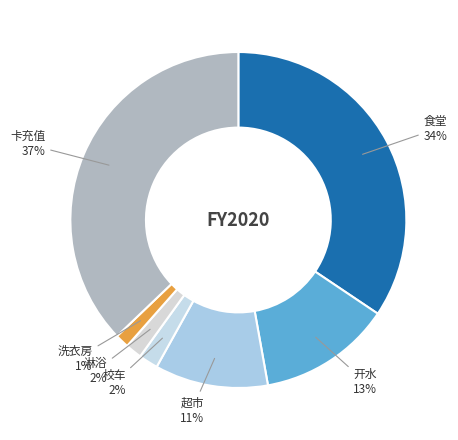

How many segments does this pie chart have?

7